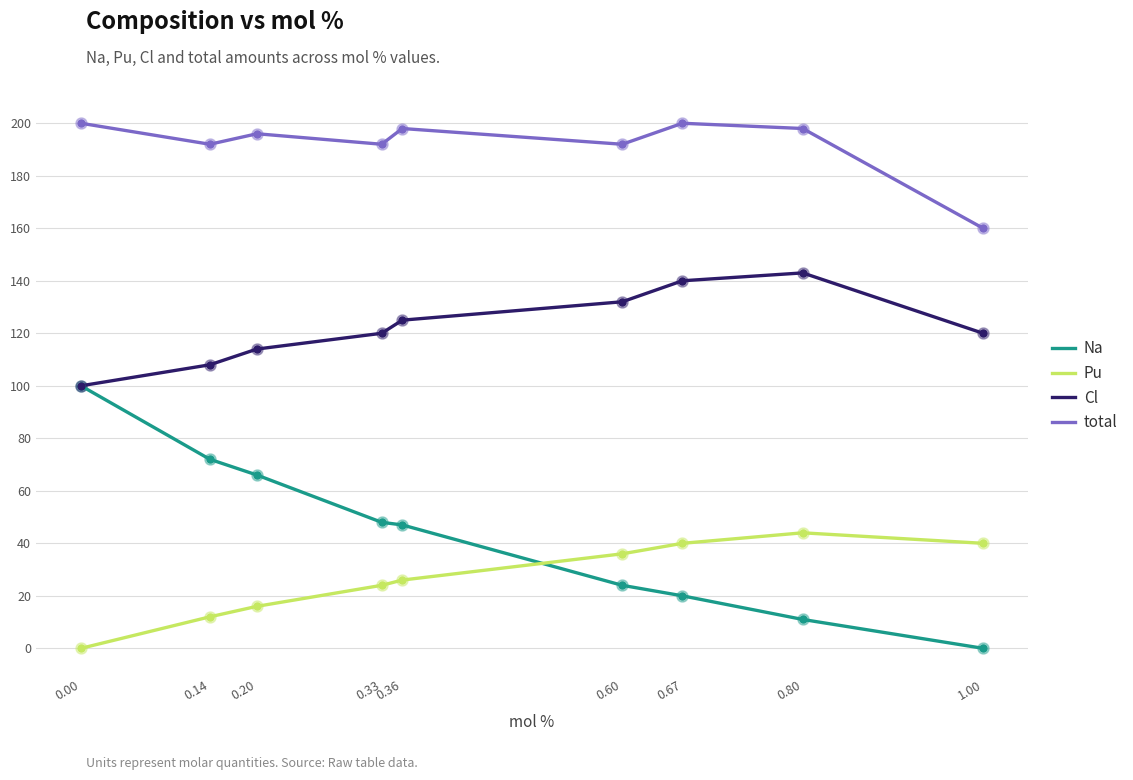

What are all the series names shown in the legend?

Na, Pu, Cl, total